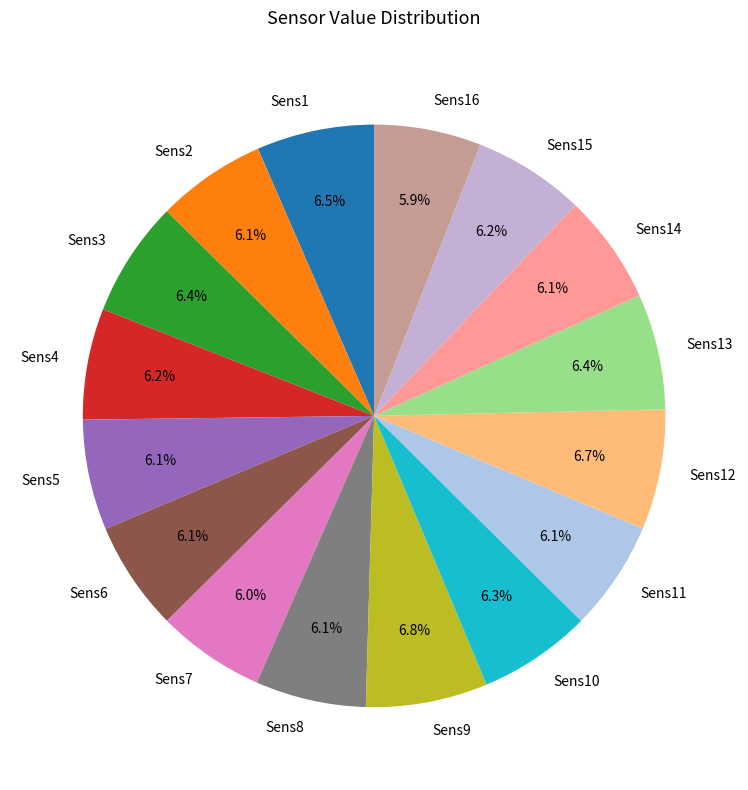

The Sens2 slice represents 6% of the pie. True or false?

True